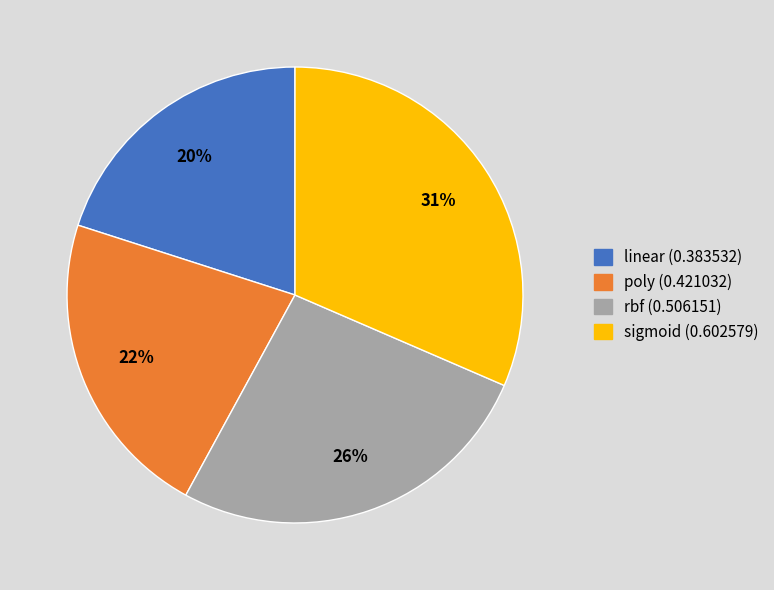

To the nearest percent, what portion does poly represent?

22%